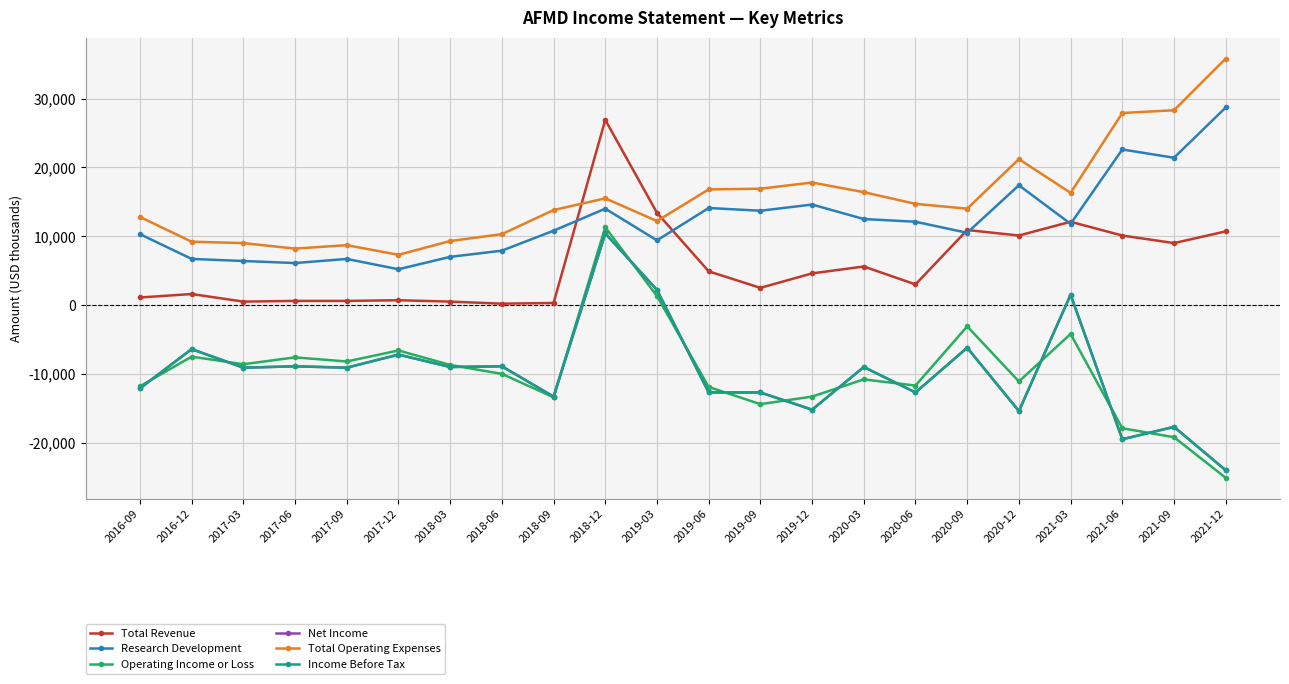

What is the spread (max minus min) of values at 2021-06?

47400